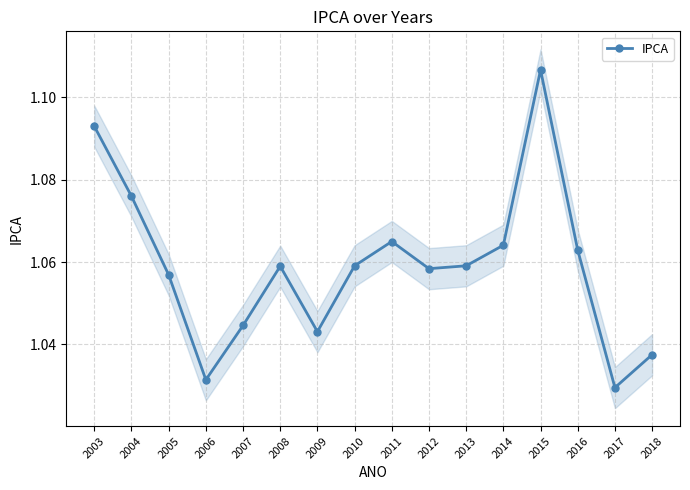

Is it true that the value at 2008 is 1.1?

True